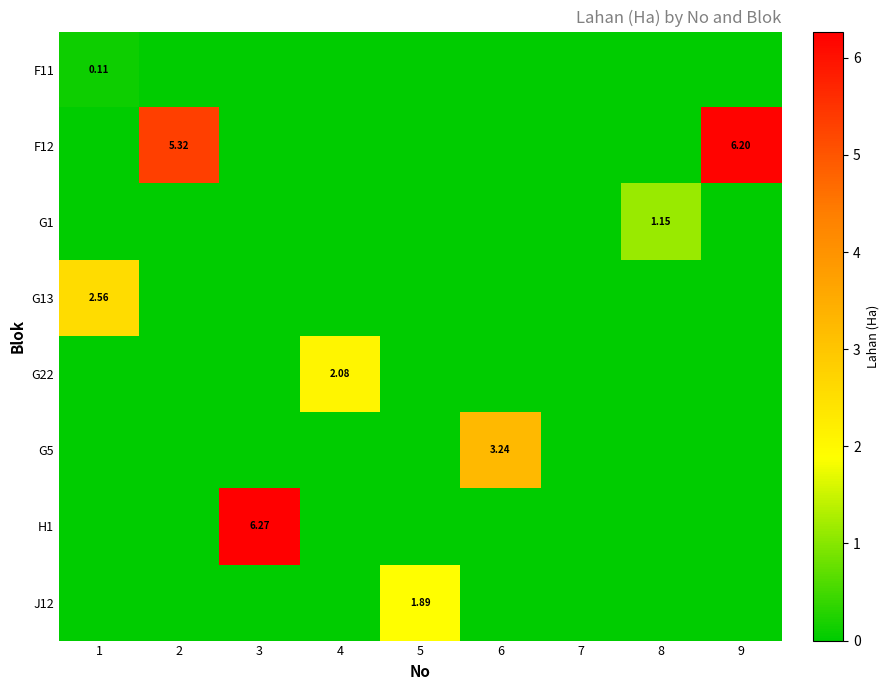

What is the total value across all series at 8?

1.1